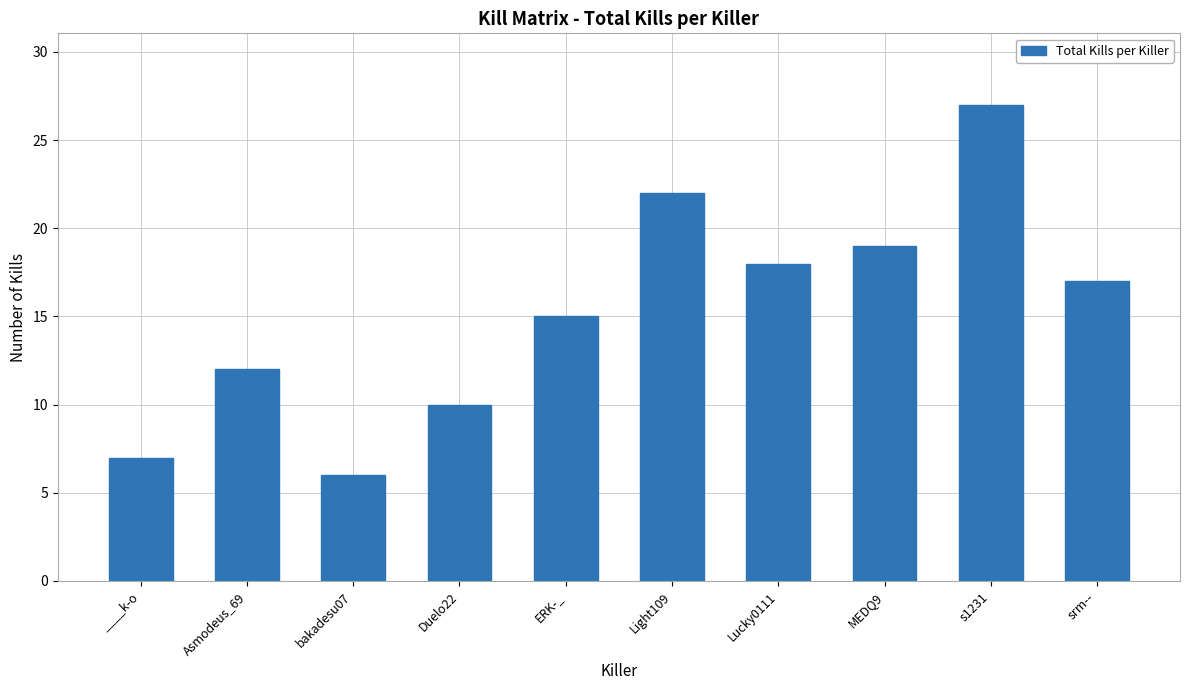

What is the change in value from ____k-o to Duelo22?

+3